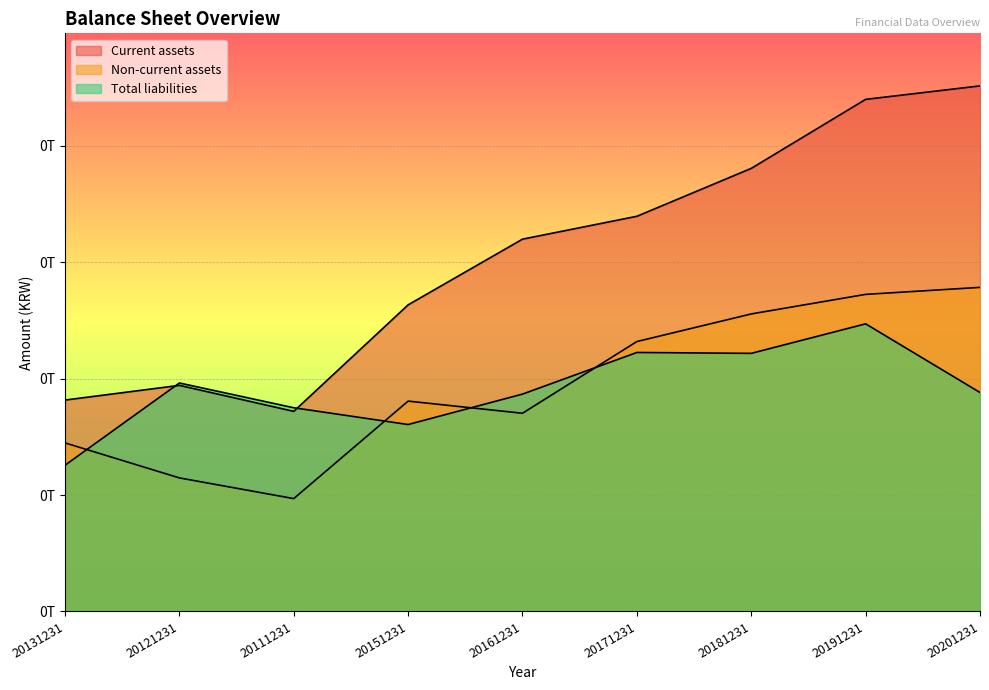

What is the sum of the Total liabilities values at 20201231 and 20191231?

87023564122